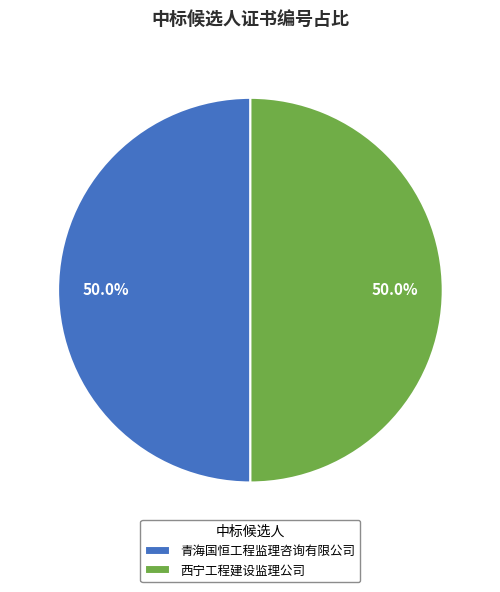

What is the ratio of the value at 西宁工程建设监理公司 to the value at 青海国恒工程监理咨询有限公司?

1.0